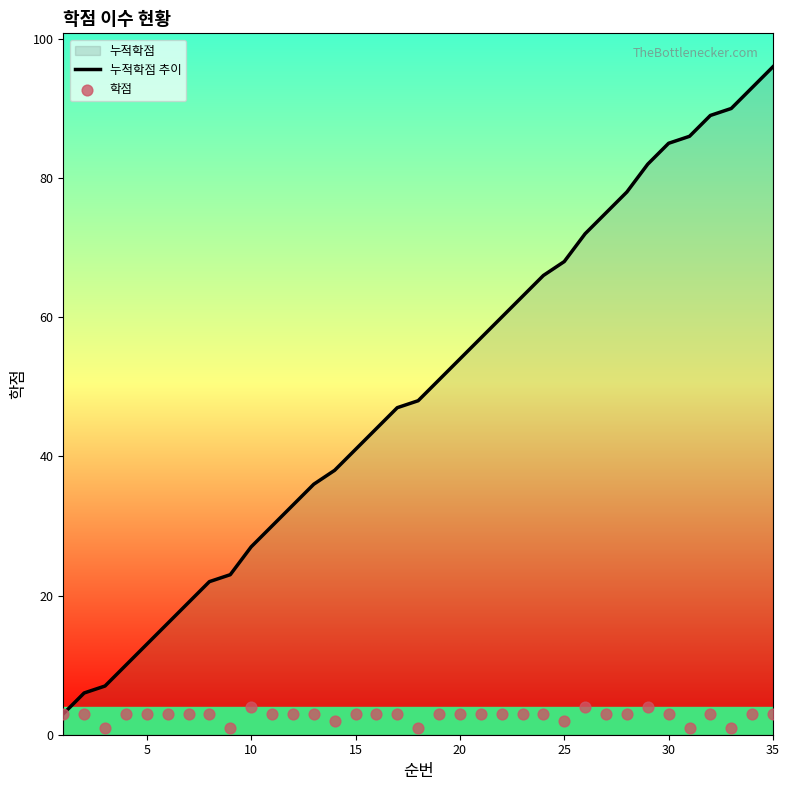

Which series reaches the minimum Y coordinate?

학점